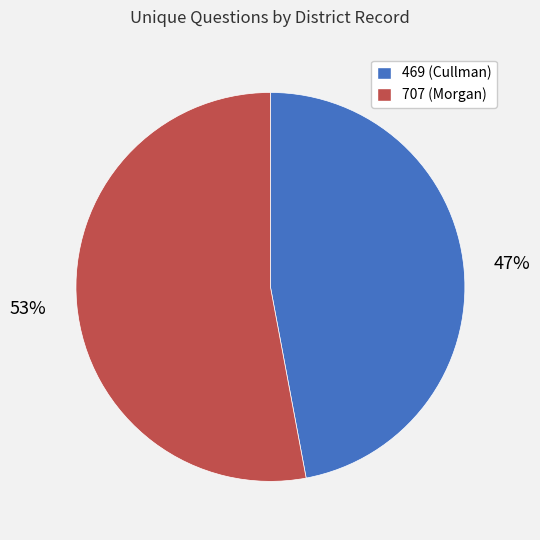

To the nearest percent, what percentage of the pie is 707?

53%